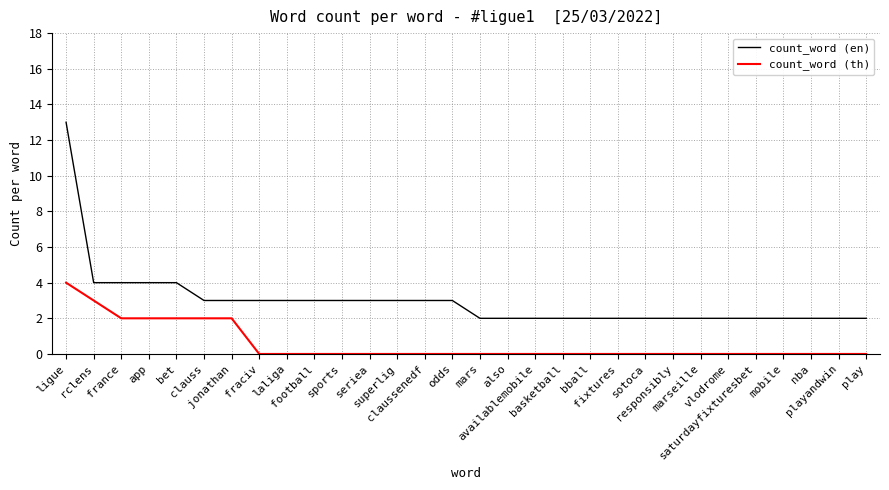

At which label does count_word (th) reach its peak?

ligue